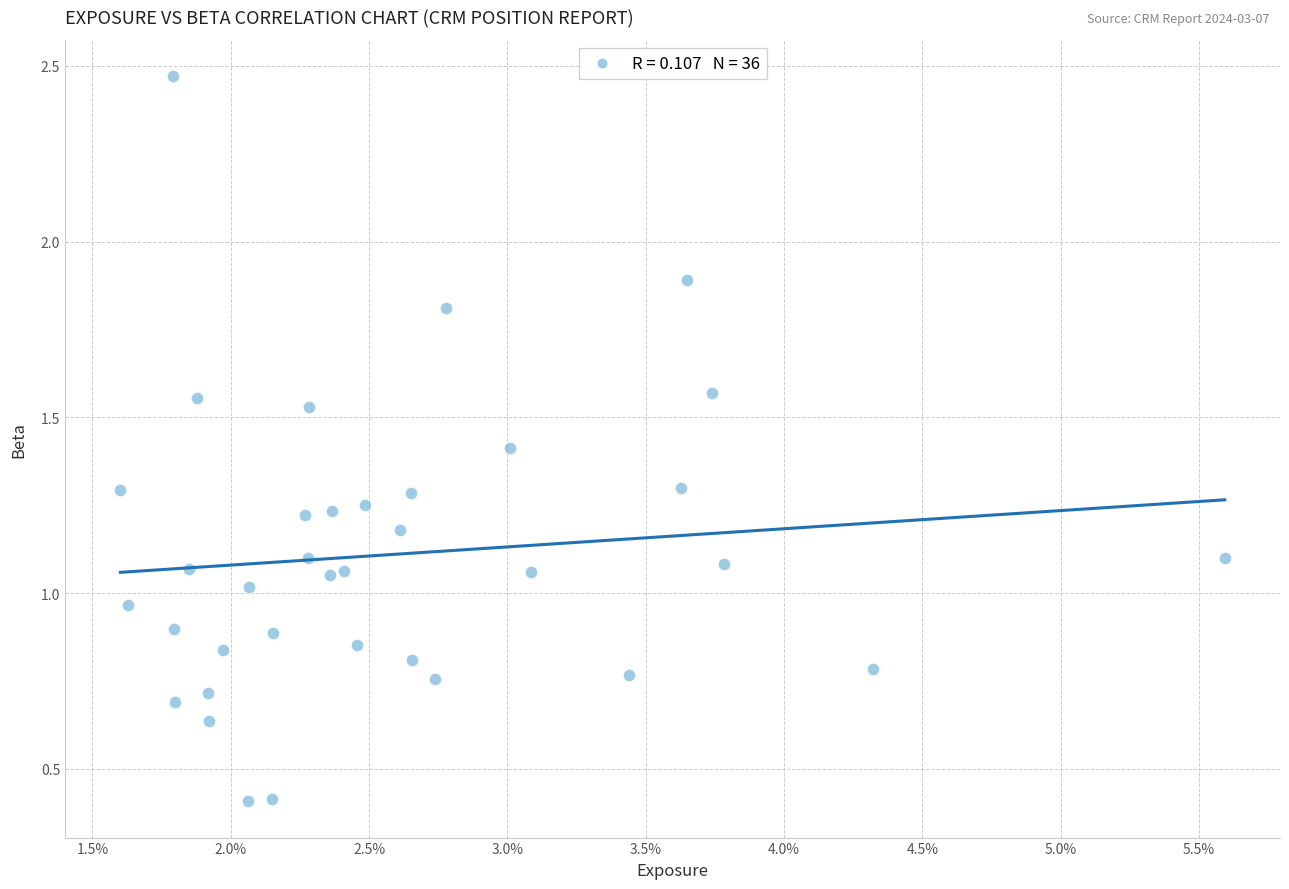

What is the range of Y values (max minus min)?

2.1